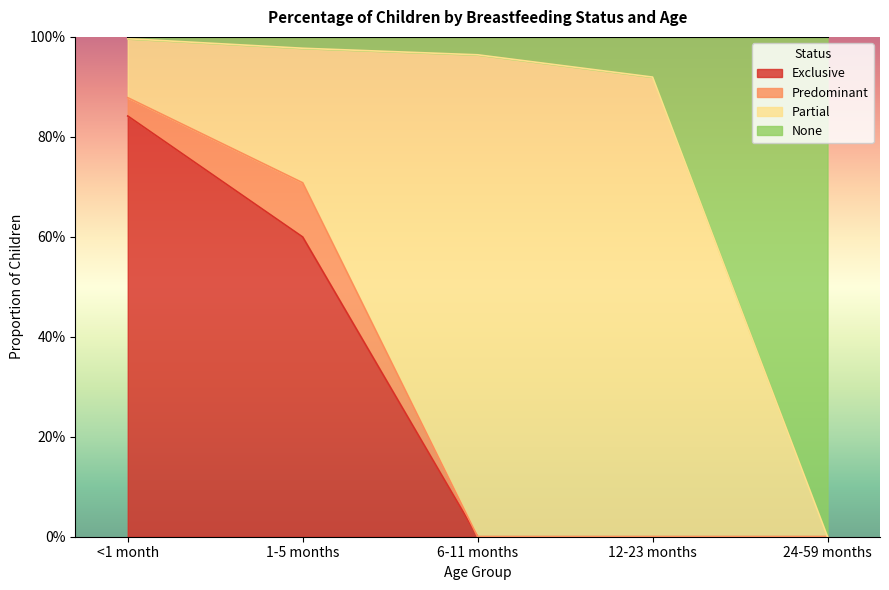

What is the difference between the second highest and minimum values in the Exclusive series?

0.6